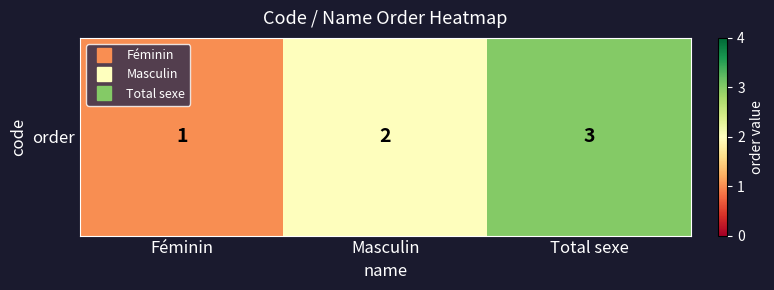

List the labels in order of value, smallest first.

Féminin, Masculin, Total sexe